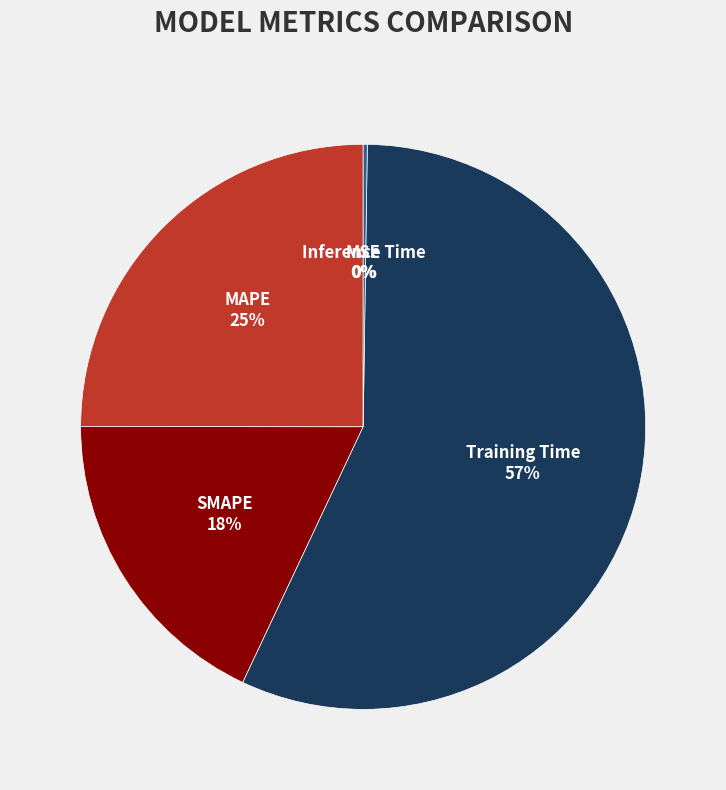

Which category has the biggest portion of the pie?

Training Time